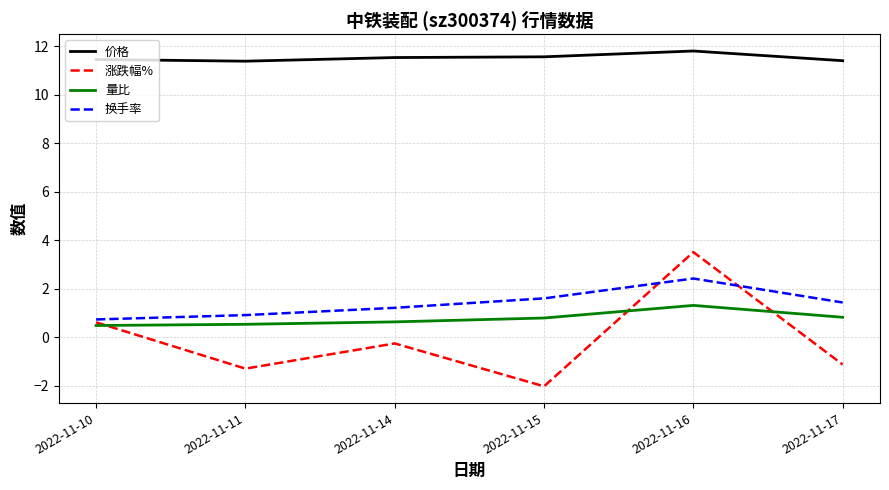

At which category is the sum across all series the highest?

2022-11-16